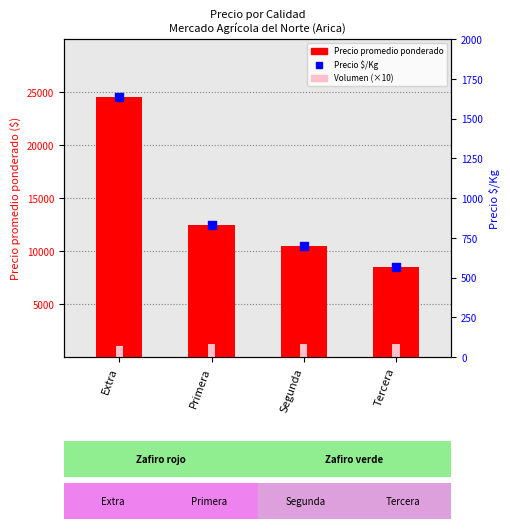

At how many categories does at least one series exceed 20499?

1